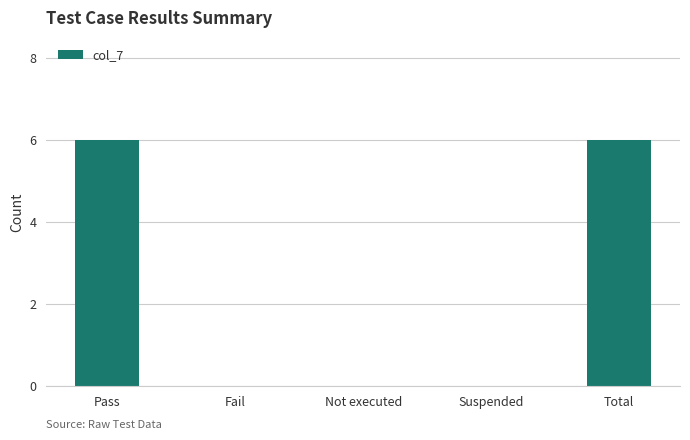

What is the sum of all values?

12